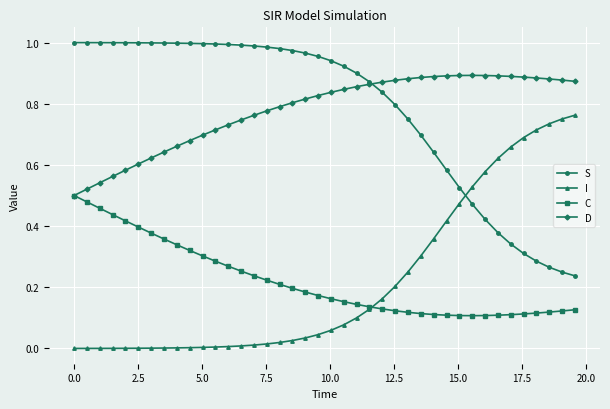

How many distinct data groups are displayed?

4